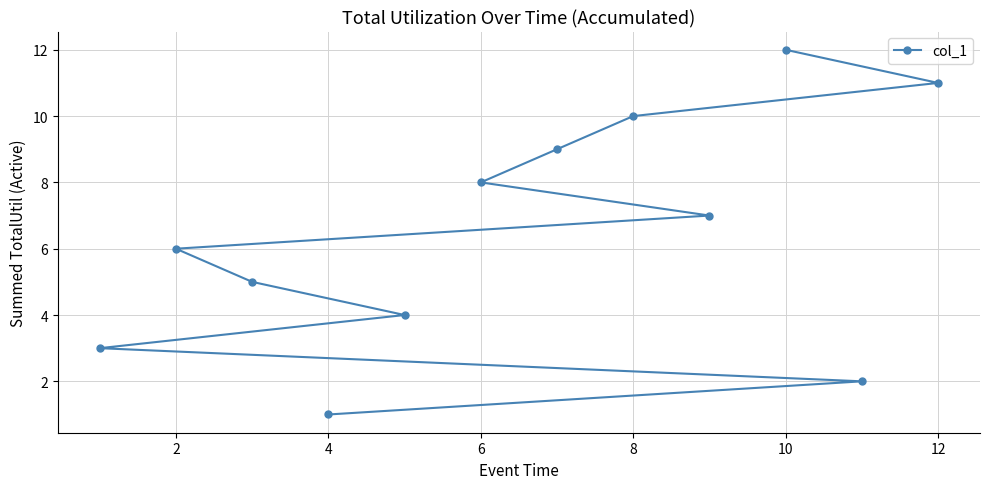

What is the minimum value shown in the chart?

1